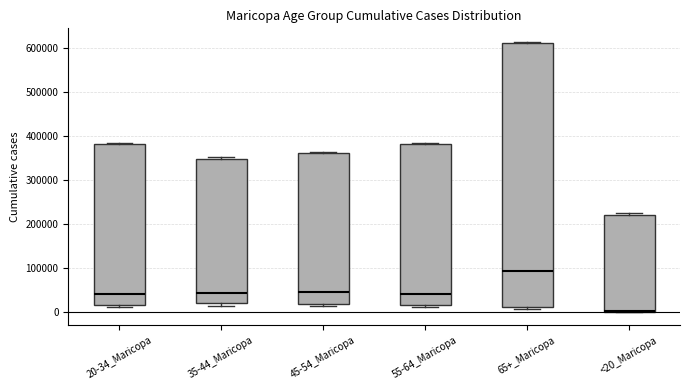

Reading left to right, read every box against the y-axis: the position of its median line, the range the box covers, and the ends of its whiskers. The values are not printed on the chart, so give them approximately, as read against the axis.

20-34_Maricopa: median 40000, box 20000 to 380000, whiskers 10000 to 380000
35-44_Maricopa: median 40000, box 20000 to 350000, whiskers 10000 to 350000 (just above the box's upper edge)
45-54_Maricopa: median 50000, box 20000 to 360000, whiskers 10000 to 360000 (just above the box's upper edge)
55-64_Maricopa: median 40000, box 20000 to 380000, whiskers 10000 to 380000
65+_Maricopa: median 90000, box 10000 to 610000, whiskers 10000 (just below the box's lower edge) to 610000 (just above the box's upper edge)
<20_Maricopa: median 0 (drawn on the box's lower edge), box 0 to 220000, whiskers 0 to 220000 (just above the box's upper edge)